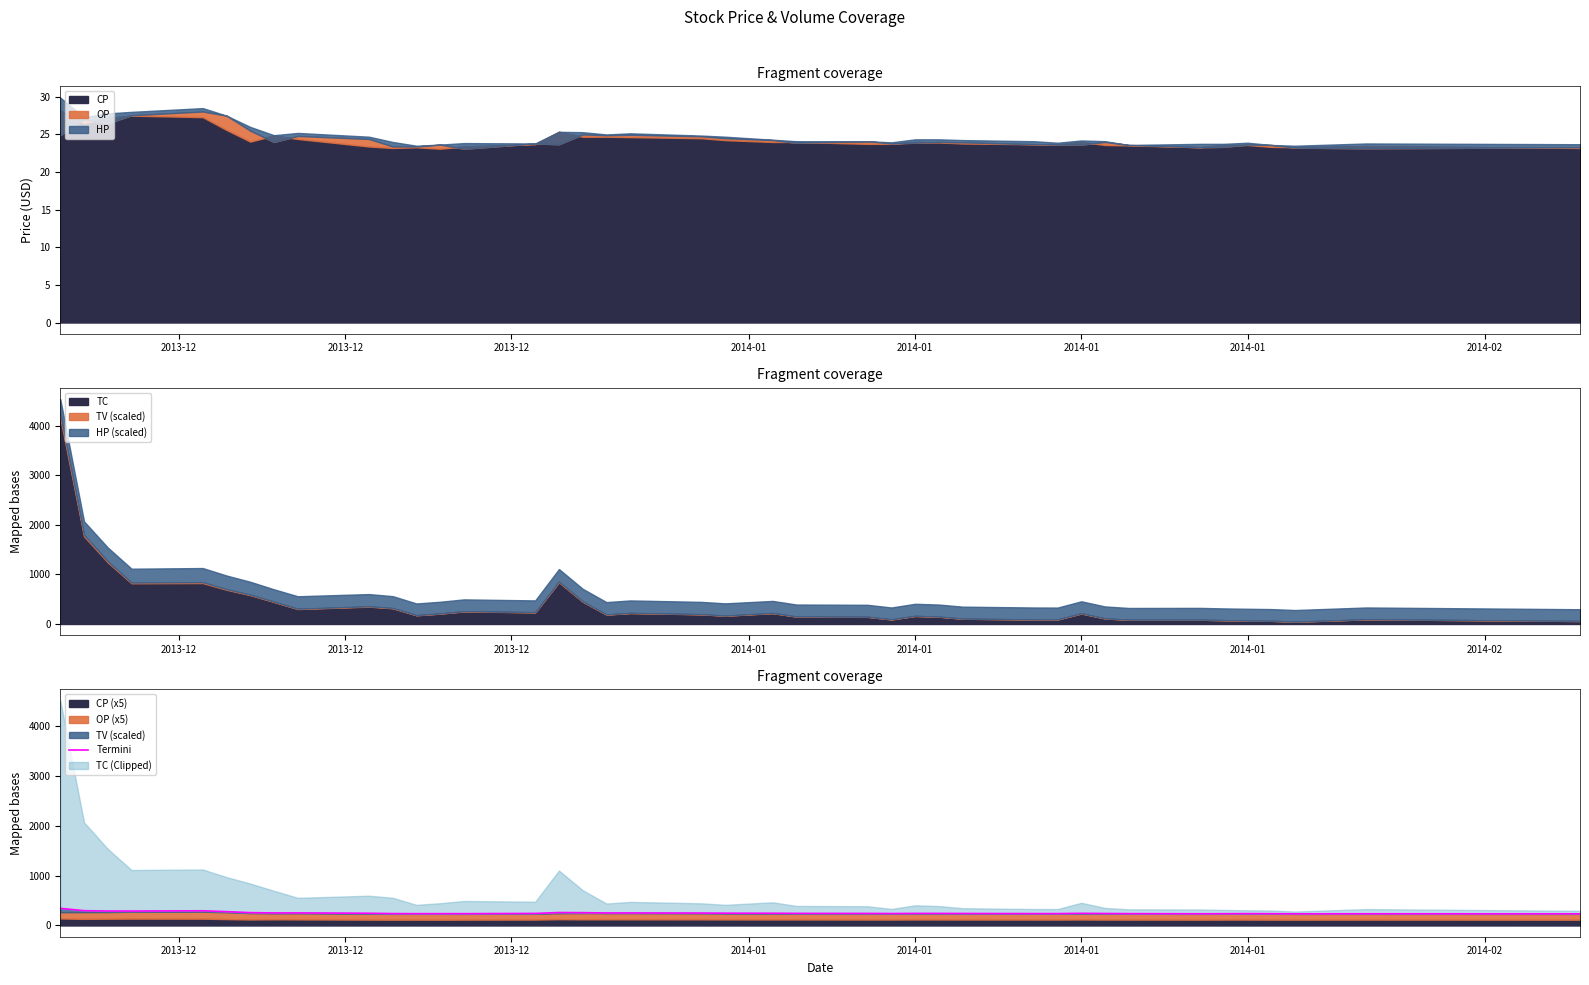

Where is the data nearest to the value 288?

2014-01